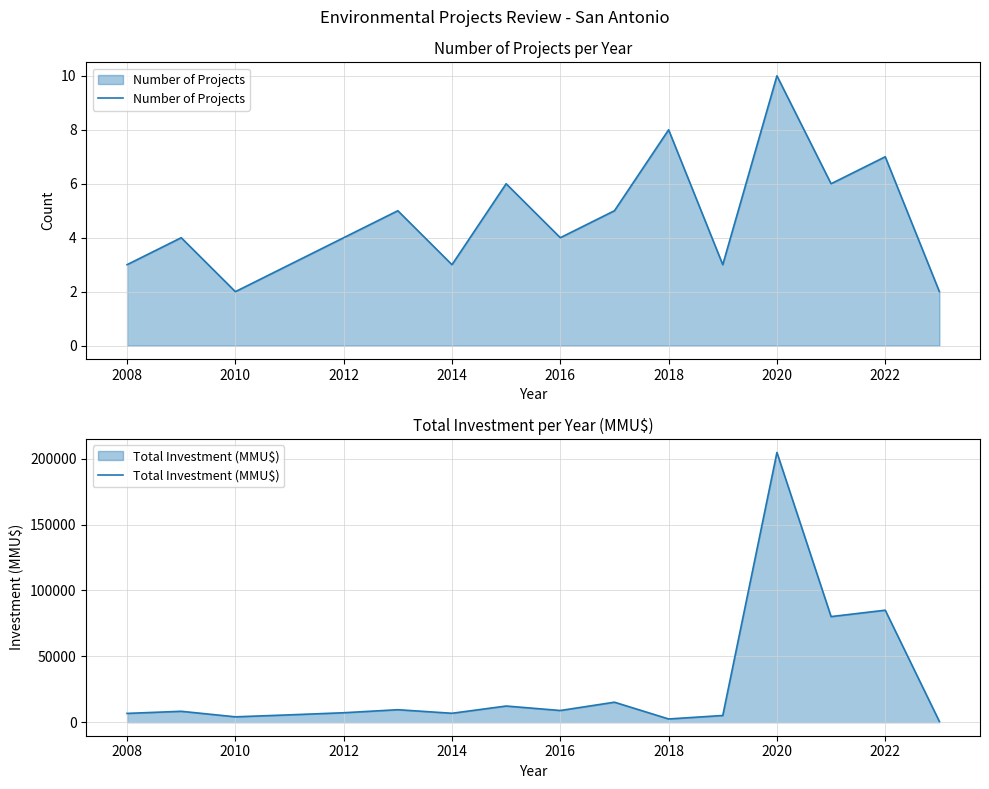

How many data points in Number of Projects are above 4?

7